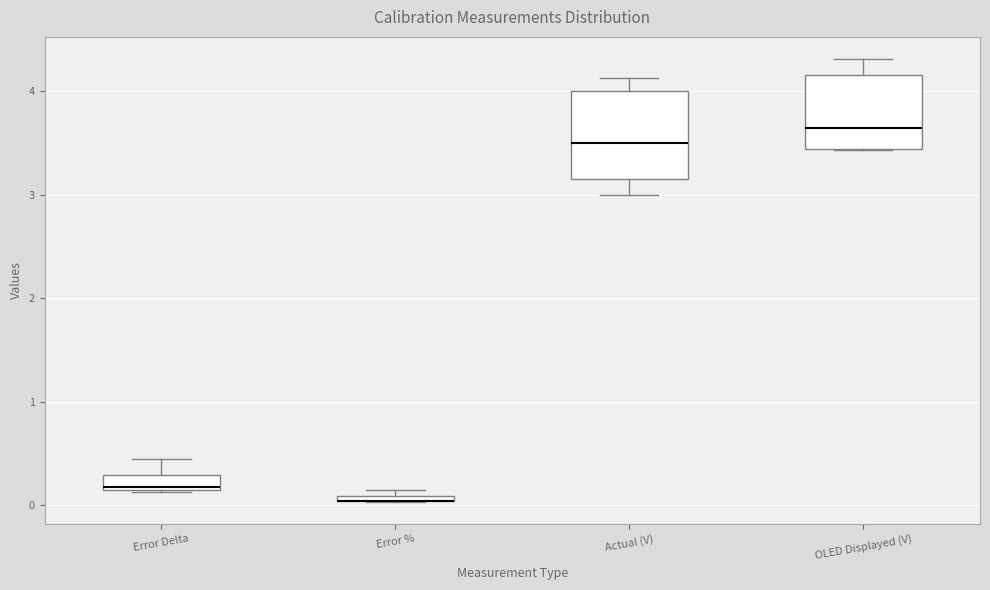

Where does the median line of the box for Error Delta sit on the y-axis? The values are not printed on the chart, so give them approximately, as read against the axis.

0.2